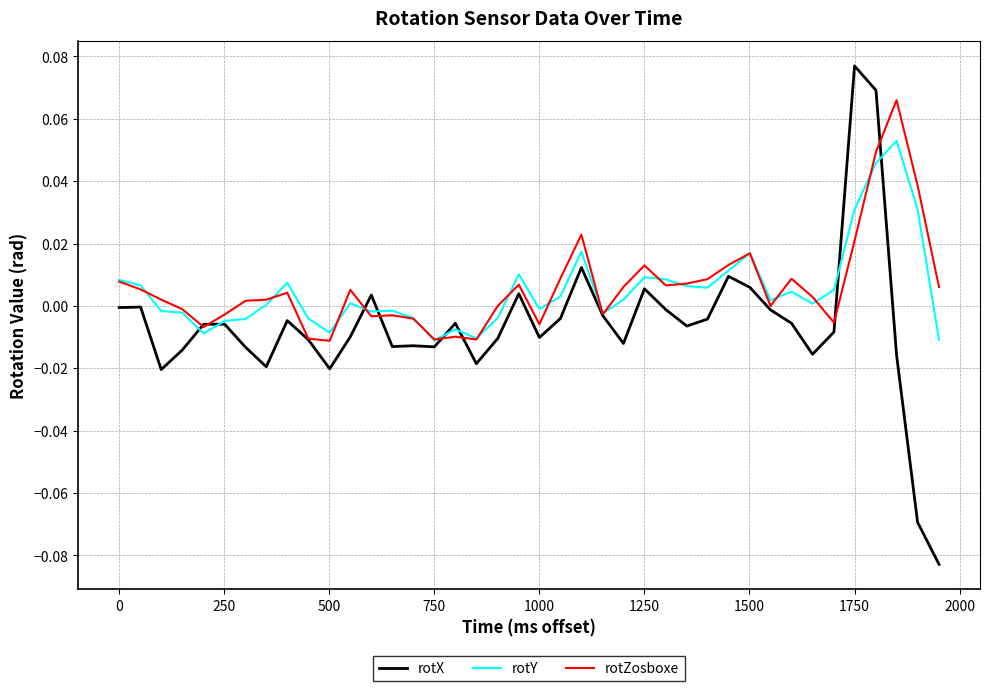

Which series has the widest spread of values?

rotX